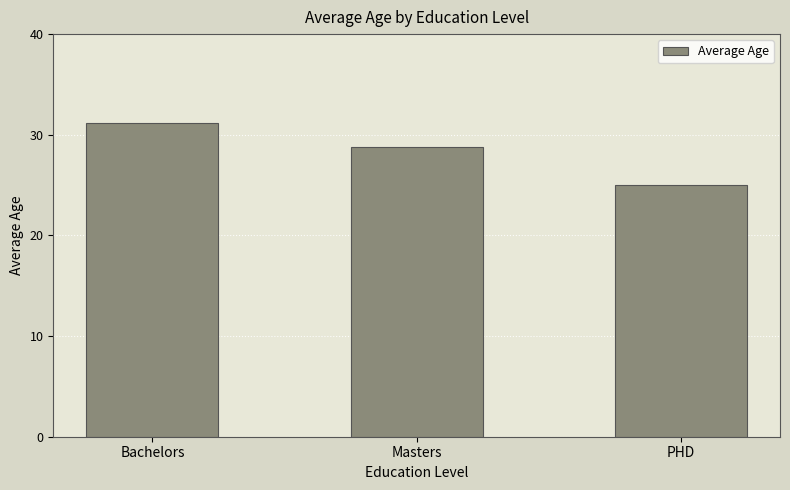

Reading left to right, extract all data points from this chart.

31.2	28.8	25.0